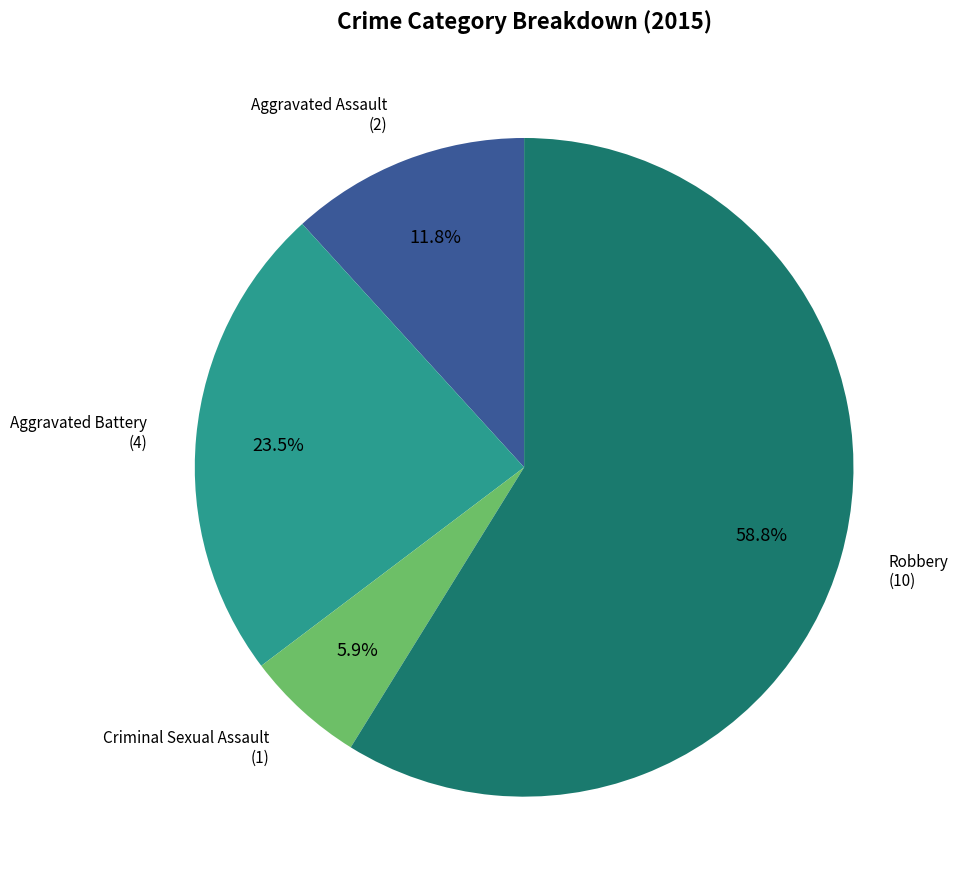

Approximately how many times larger is the value at Aggravated Battery compared to Aggravated Assault?

2.0